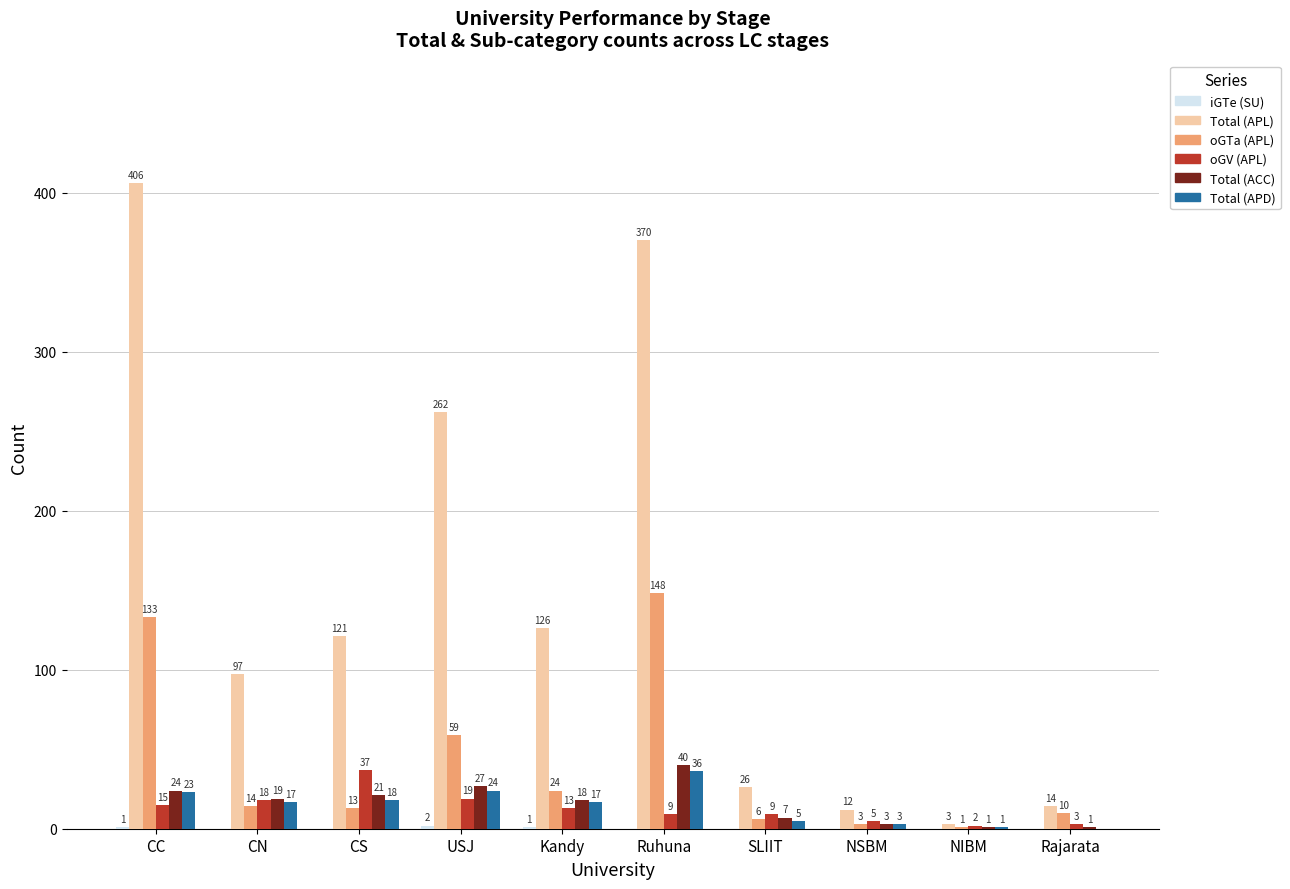

The value of Total (APD) at Ruhuna is 36. True or false?

True